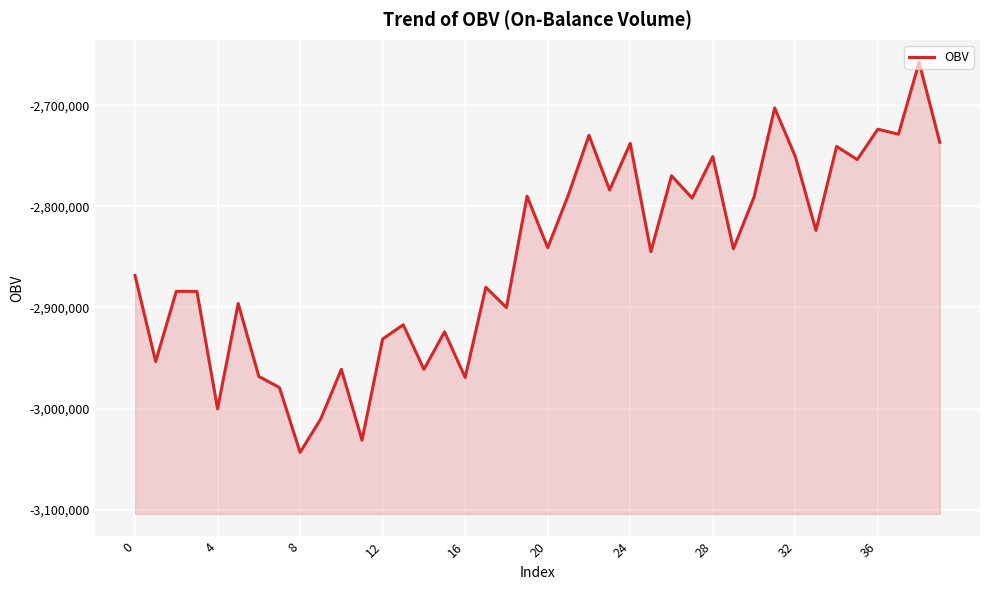

Reading left to right, list all the values displayed in this chart.

-2868392.9	-2953497.4	-2884112.6	-2884112.6	-3000255.2	-2896127.3	-2968215.9	-2979229.4	-3043308.1	-3010267.5	-2961207.3	-3031293.4	-2931170.4	-2917153.1	-2961207.3	-2924161.8	-2969217.1	-2880107.6	-2900132.2	-2789996.9	-2840923.5	-2788859.5	-2729787.0	-2783853.4	-2737796.8	-2844928.4	-2769836.2	-2791863.2	-2750812.8	-2841924.7	-2790862.0	-2702753.8	-2750812.8	-2823902.6	-2740800.5	-2753816.5	-2723779.6	-2728699.6	-2657612.3	-2736709.4